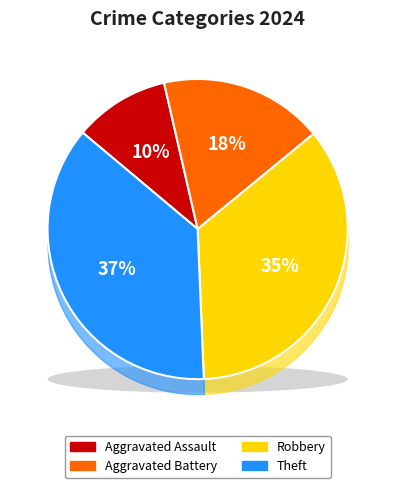

Which slice is the smallest?

Aggravated Assault